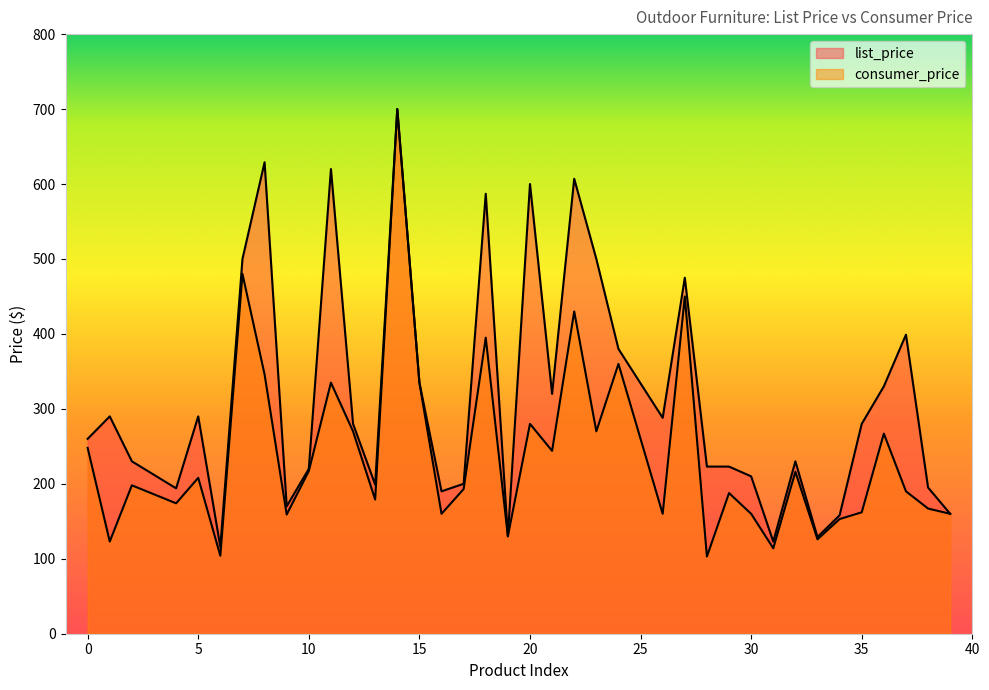

Which has a higher value, 32 or 1?

1